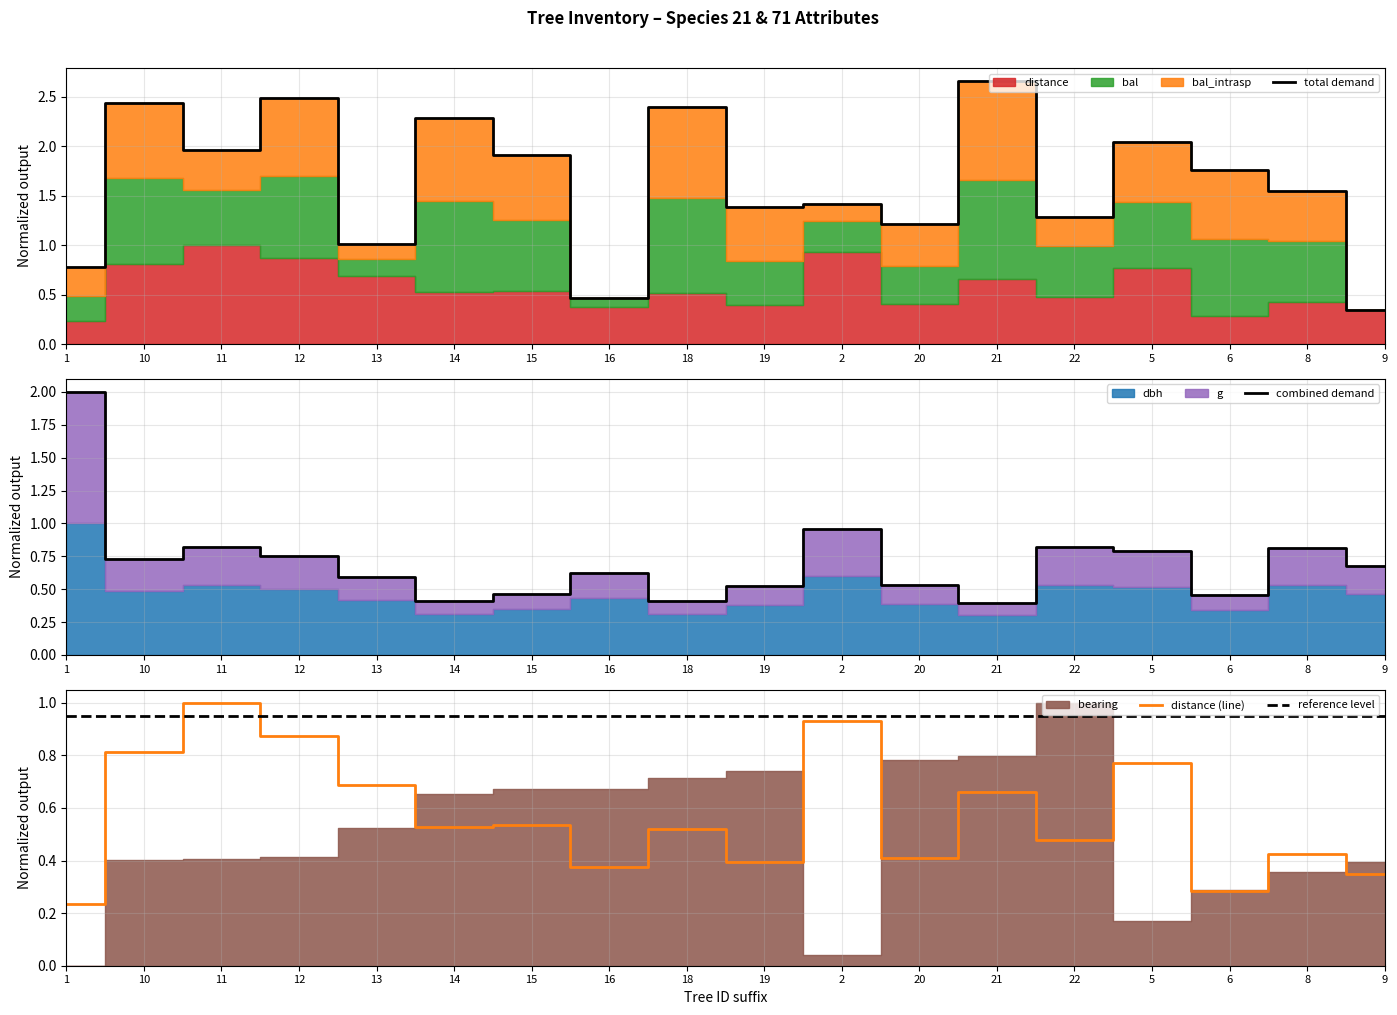

At which category is the sum across all series the highest?

12